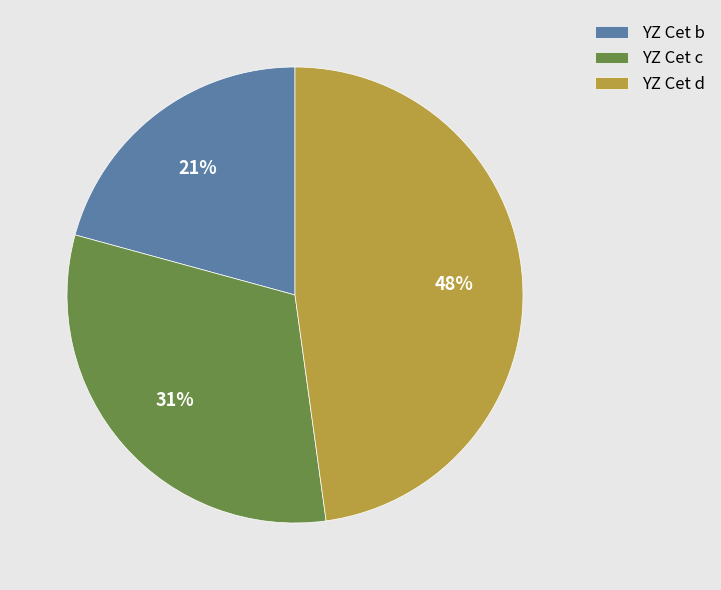

Is it true that YZ Cet c is 44% of the pie?

False